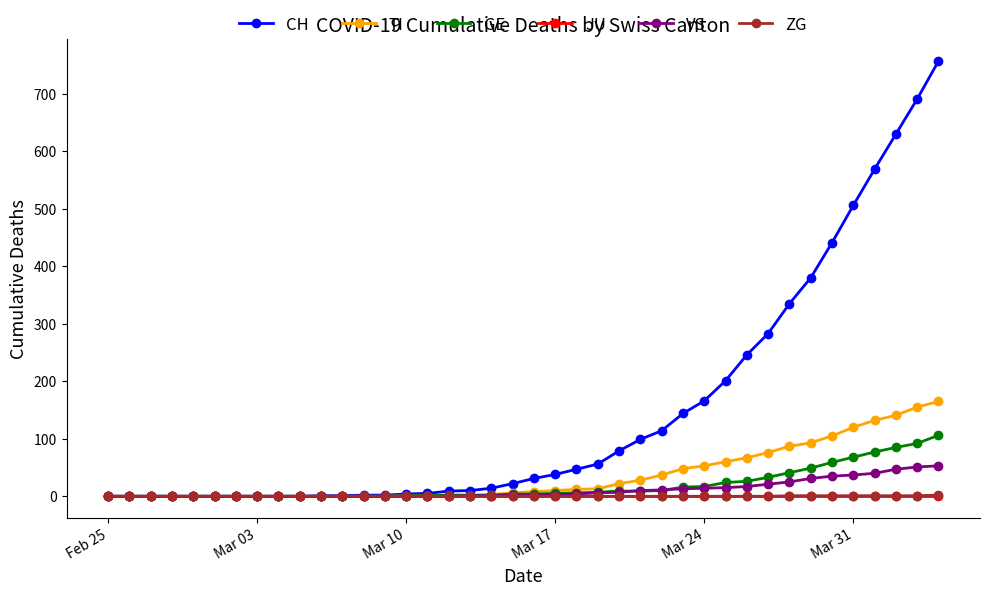

How many series are shown in this chart?

6